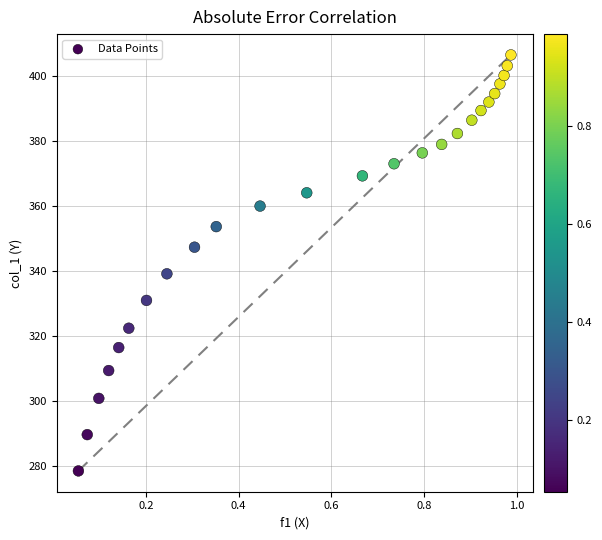

What Y value in the scatter plot is closest to 342?

339.2